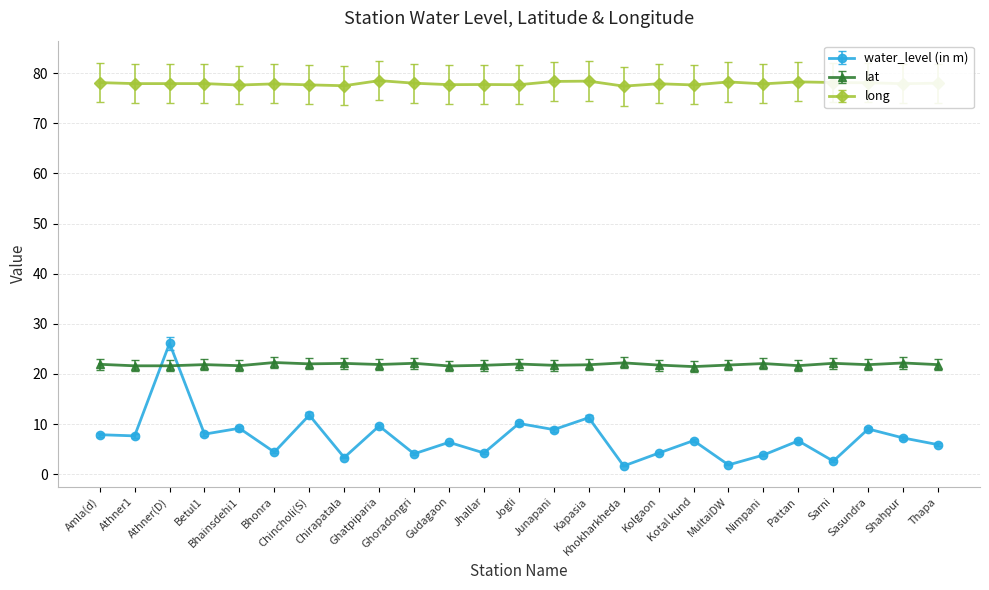

What is the approximate value of lat at Bhainsdehi1?

21.6